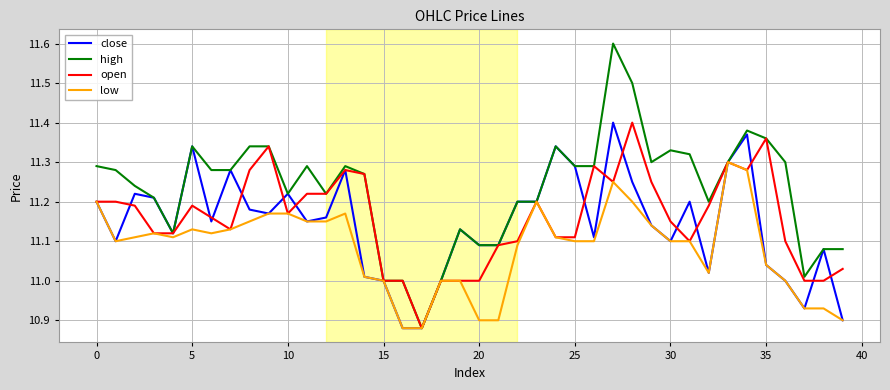

What are all the series names shown in the legend?

close, high, open, low